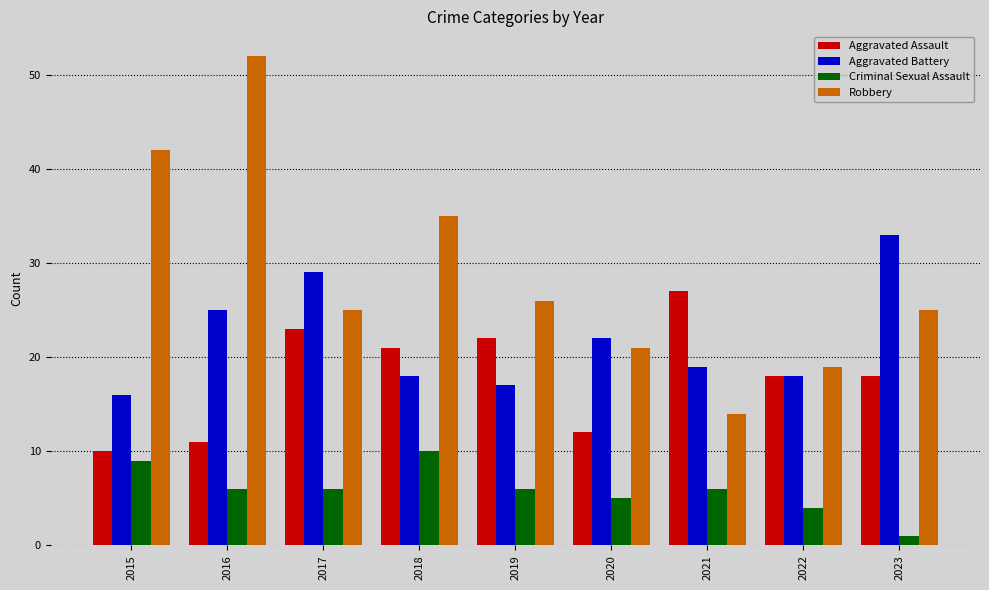

How many data points in Aggravated Battery are less than 19?

4